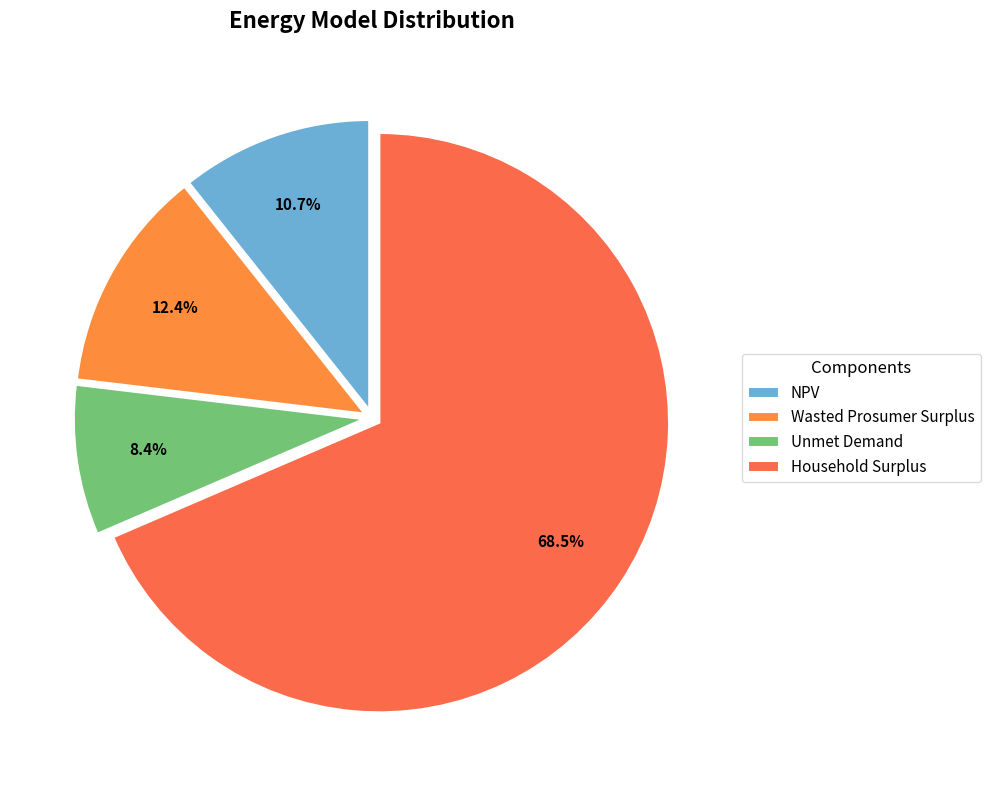

Rank the categories by value from highest to lowest.

Household Surplus, Wasted Prosumer Surplus, NPV, Unmet Demand